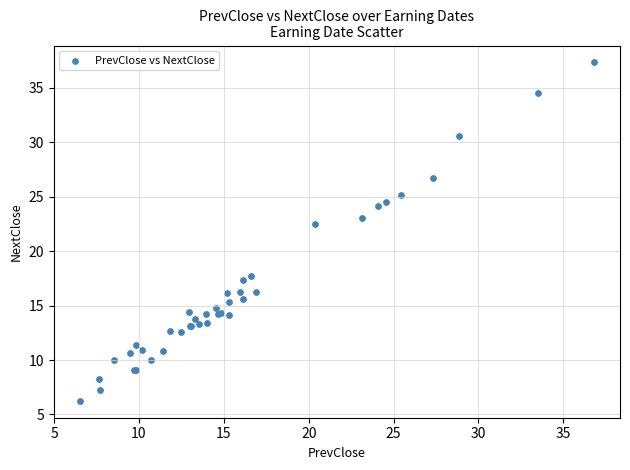

What Y value in the scatter plot is closest to 21?

22.5